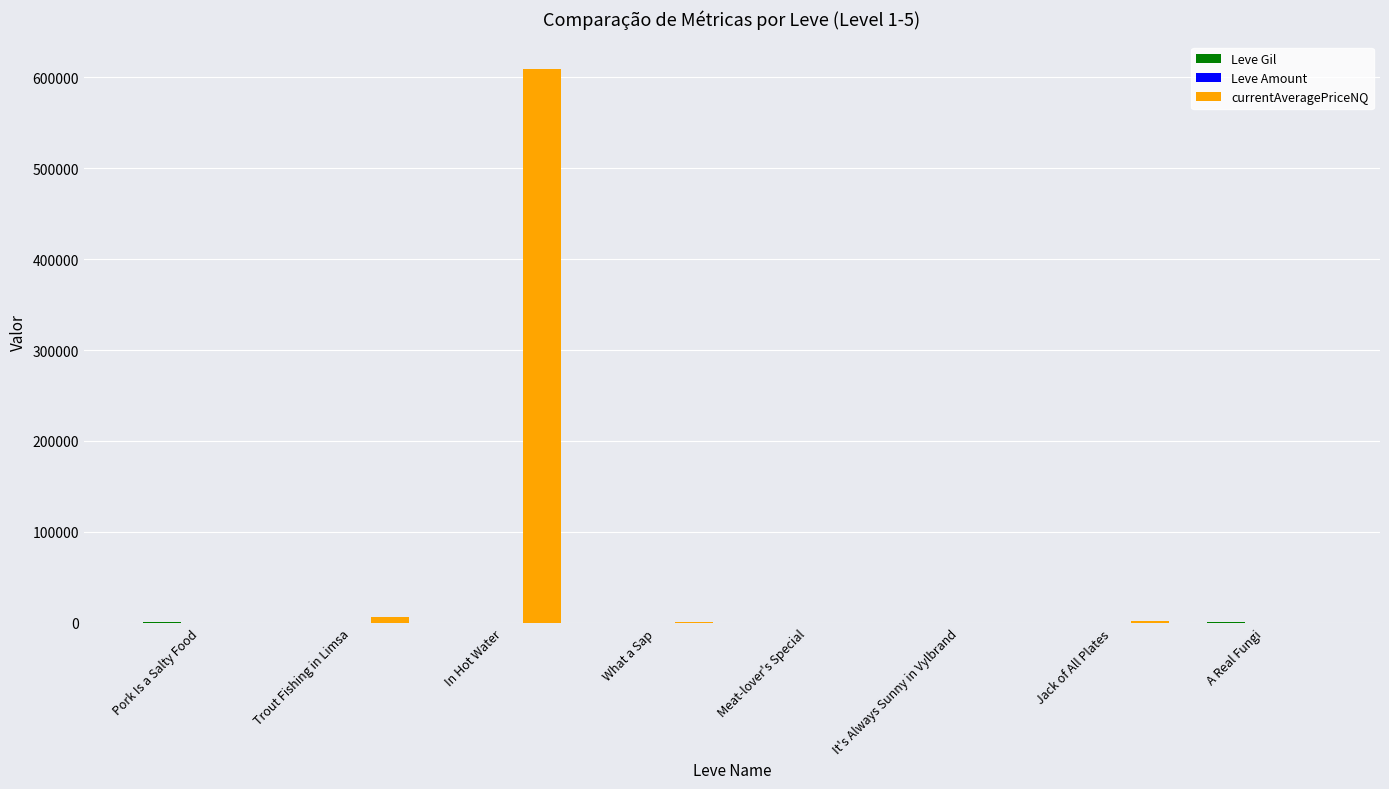

Which series has the largest total across all categories?

currentAveragePriceNQ